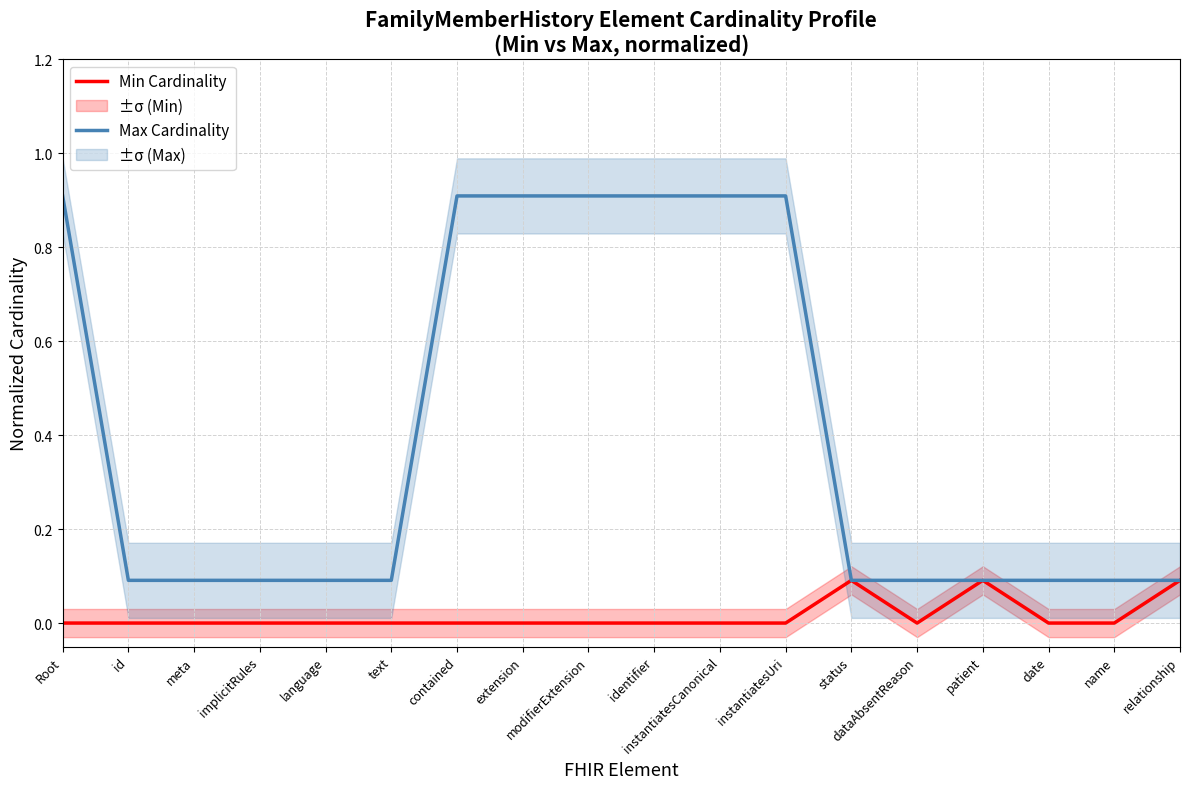

True or false: Min Cardinality has a value of 0.0 at modifierExtension.

True